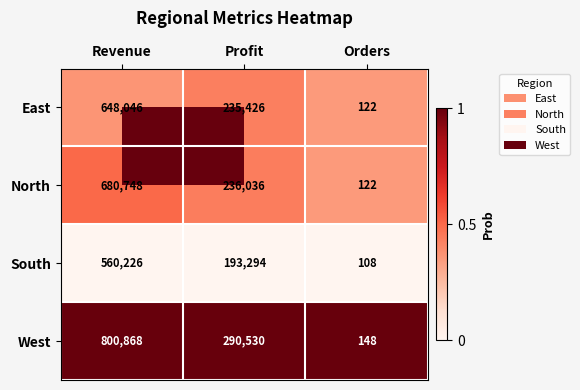

List the series in order of their peak value, highest first.

West, North, East, South